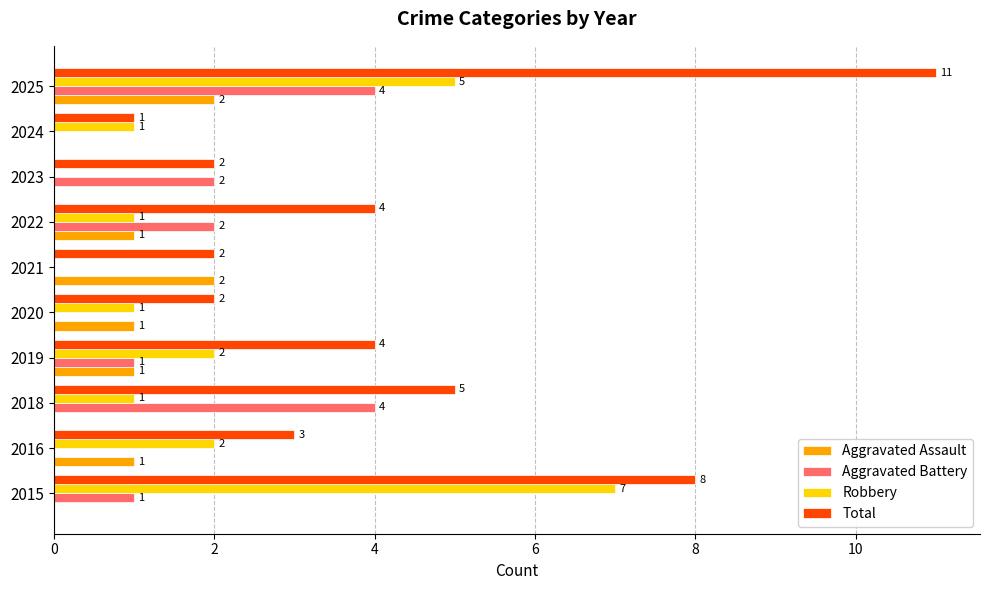

Which series has the largest total across all categories?

Total